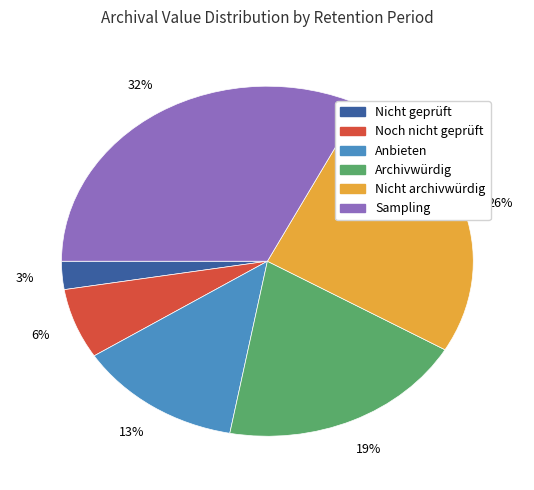

What percentage is the Noch nicht geprüft slice, to the nearest percent?

6%